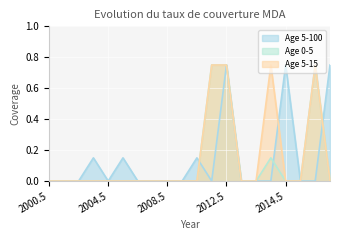

Which series has the largest range (max minus min)?

Age 5-100